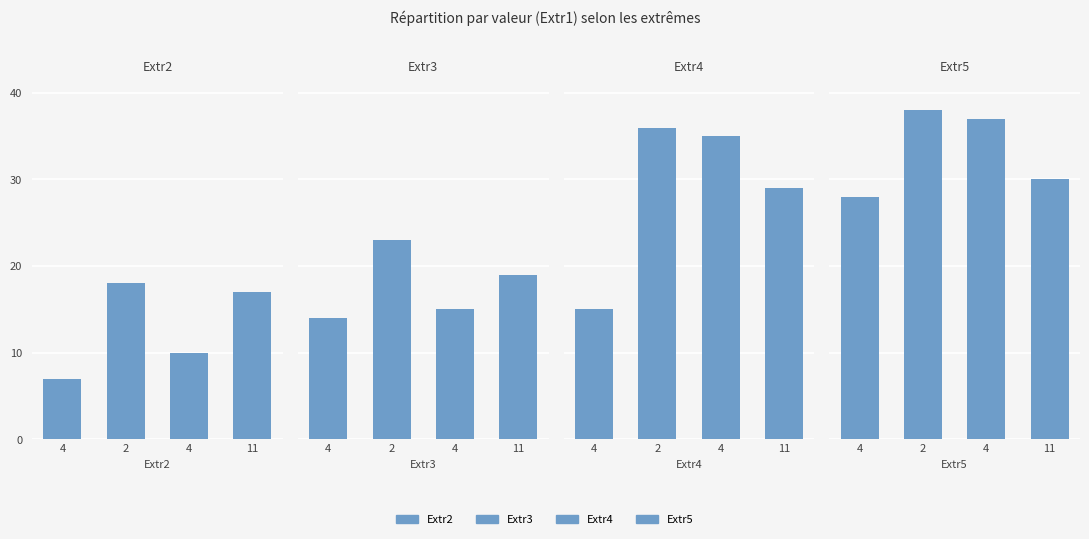

What is the difference between the maximum and minimum values in the Extr2 series?

11